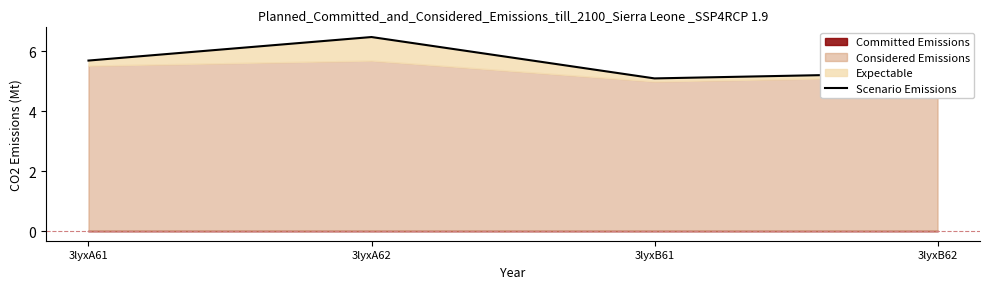

Which label corresponds to the largest value in the chart?

3lyxA62